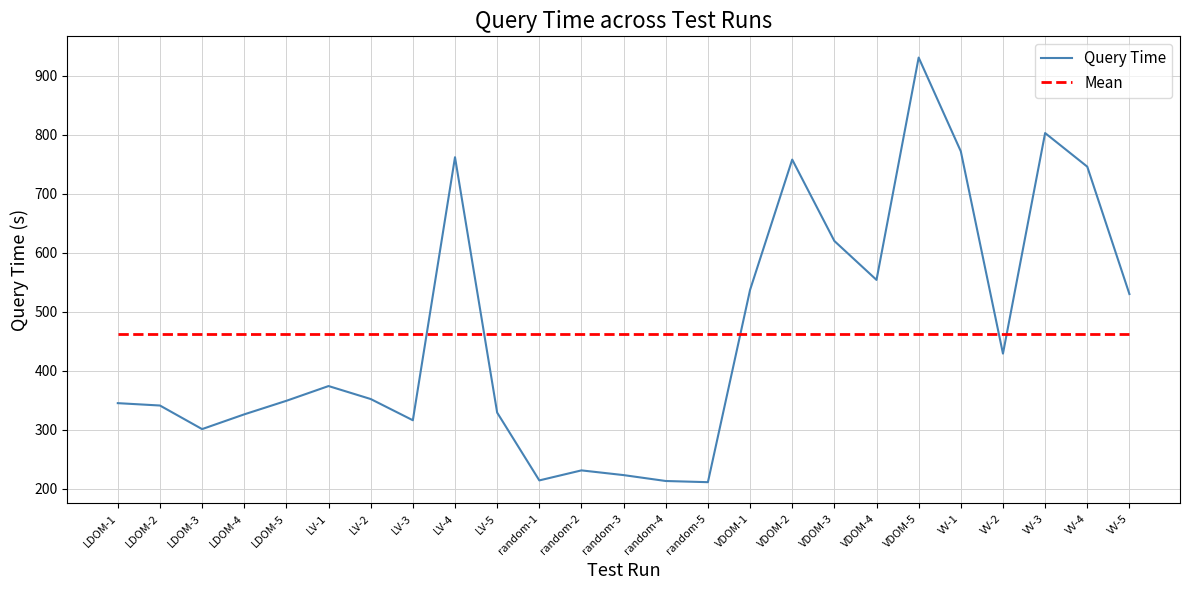

Where is Query Time nearest to the value 571?

VDOM-4